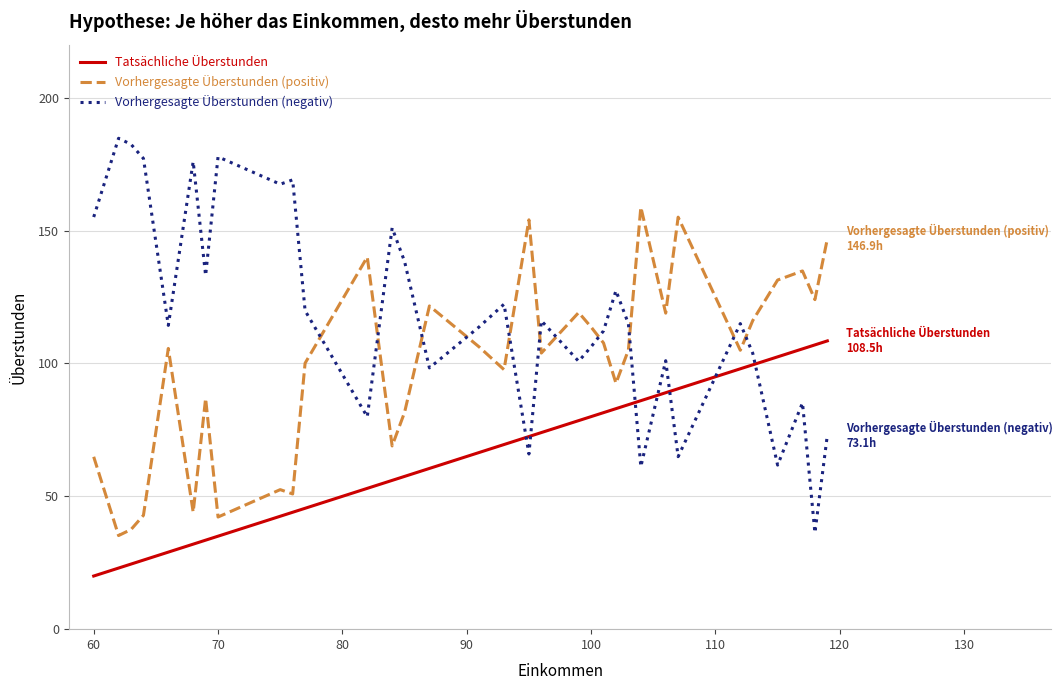

What is the average value of the Tatsächliche Überstunden series?

65.4